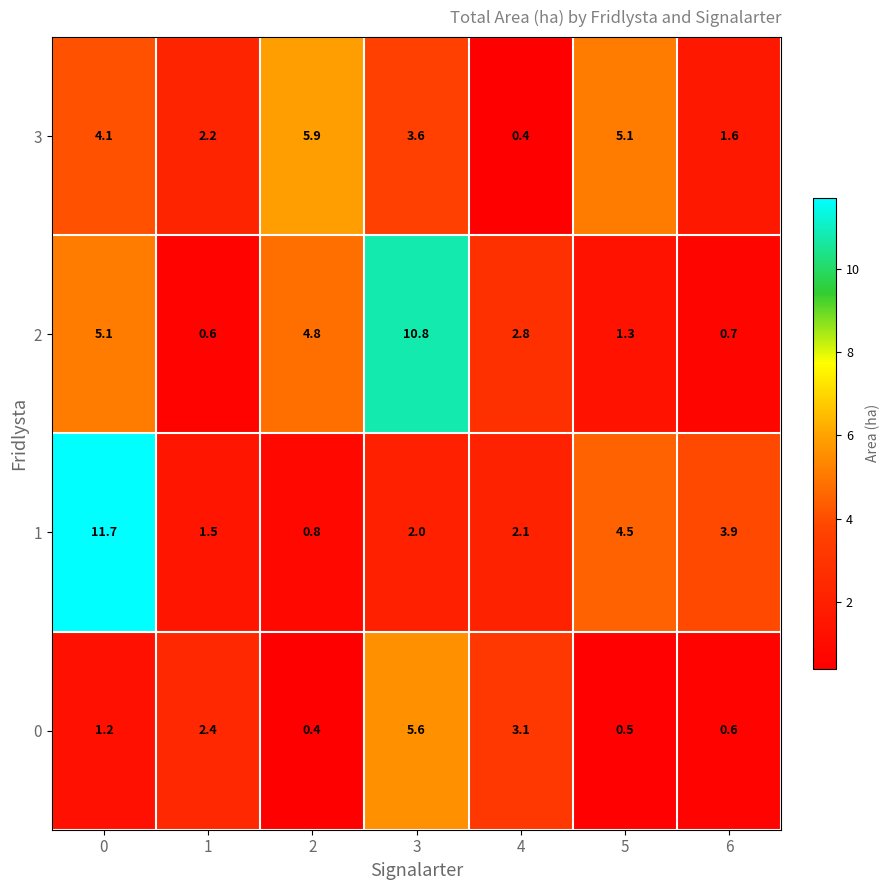

What is the average value of the 0 series?

2.0